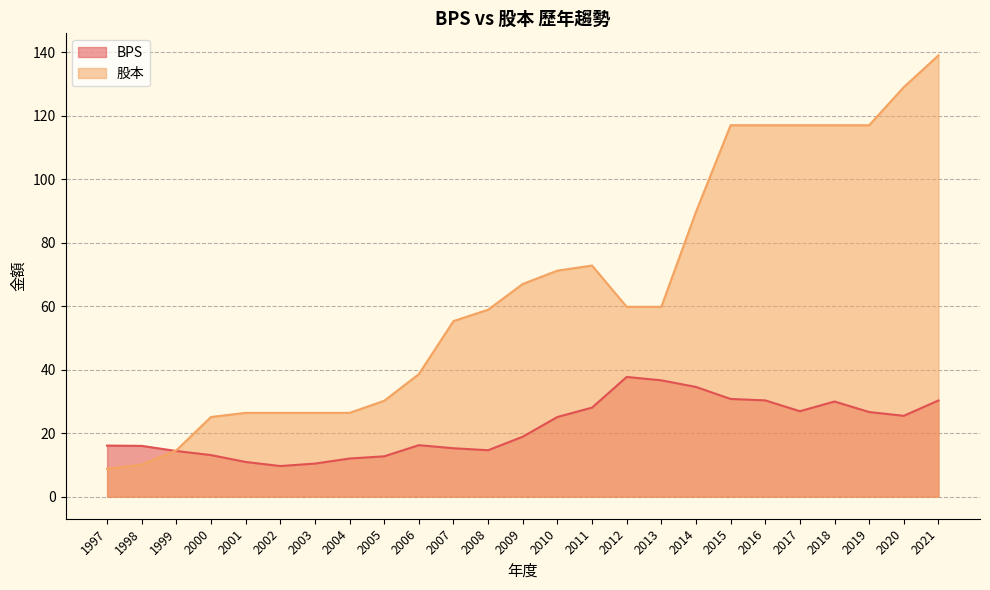

Which category has the lowest value across all series?

1997